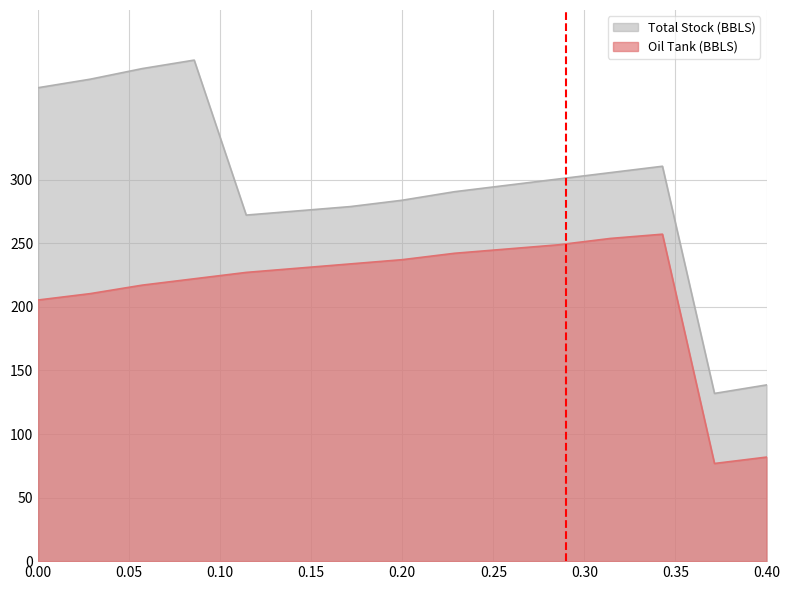

What is the sum of all Oil Tank (BBLS) values?

3189.7